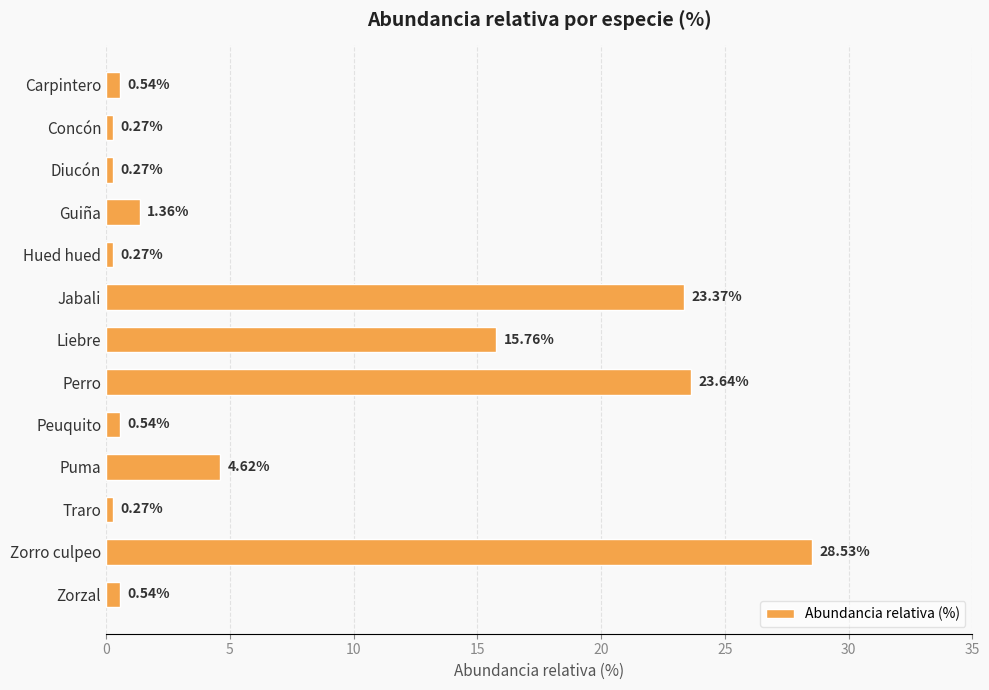

Which category has the highest value across all series?

Zorro culpeo